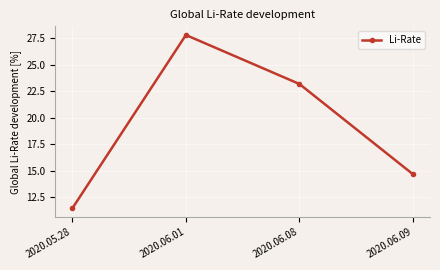

List the labels in order of value, smallest first.

2020.05.28, 2020.06.09, 2020.06.08, 2020.06.01